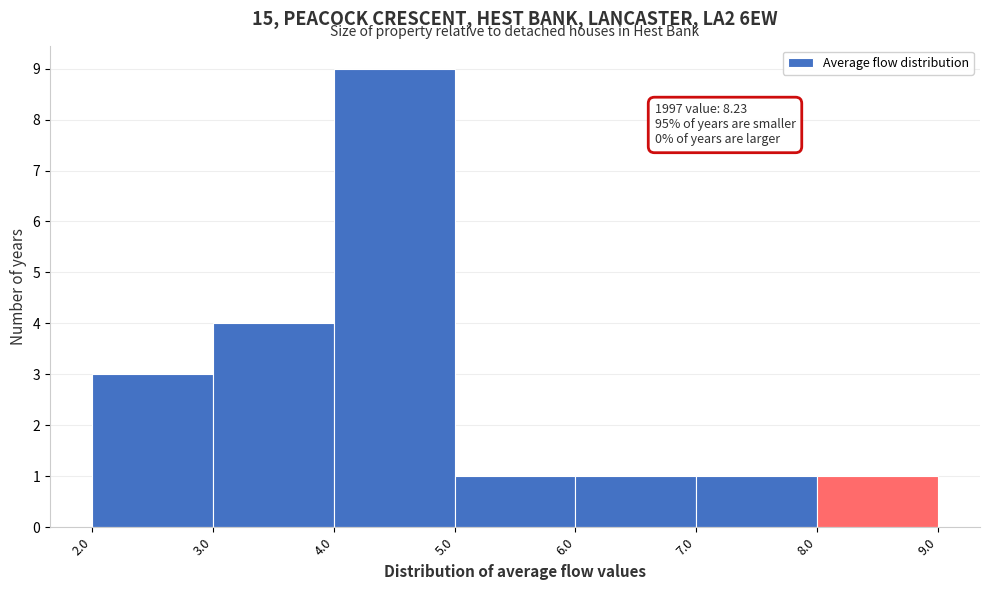

Which range on the x-axis has the tallest bar?

4.0 to 5.0